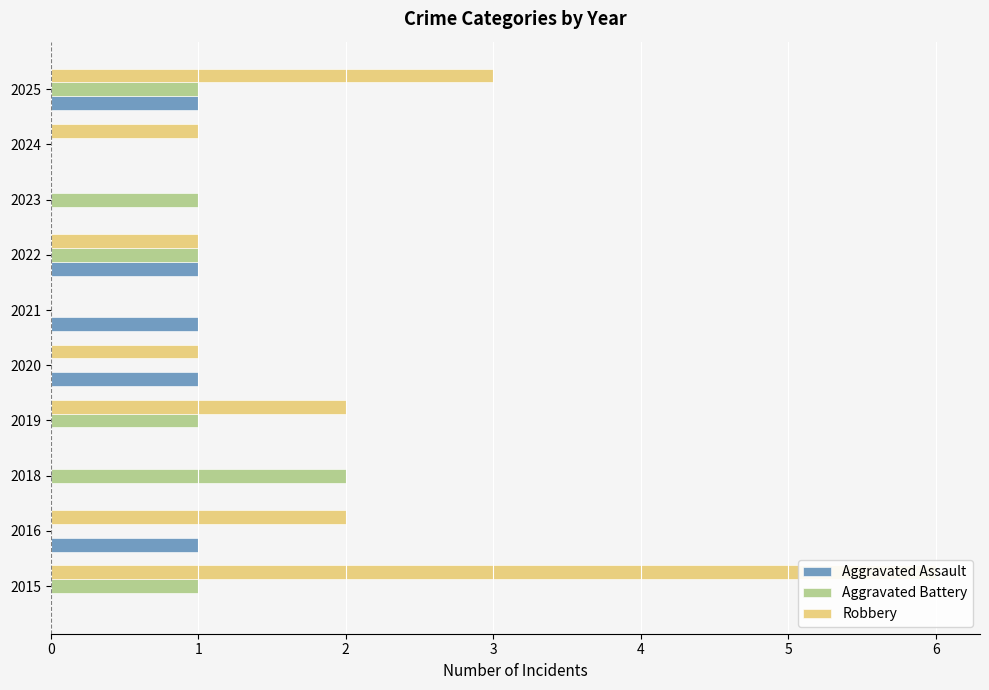

The Robbery series shows 2 at 2019. True or false?

True